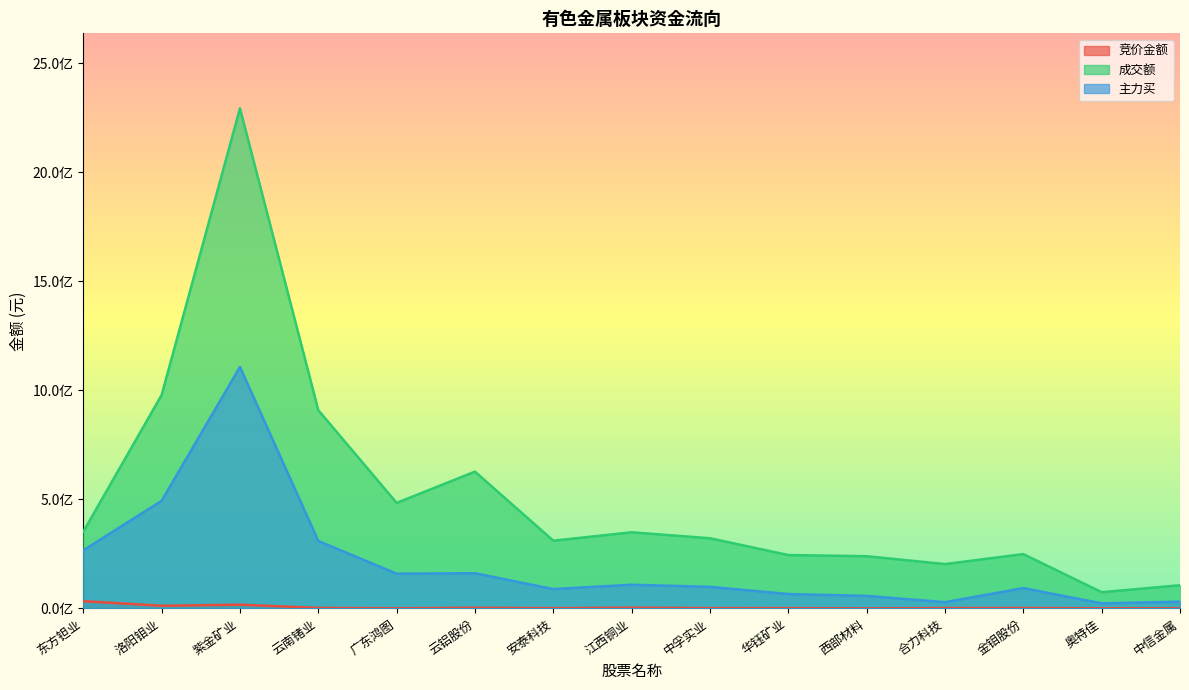

At how many categories does at least one series exceed 898598156?

3